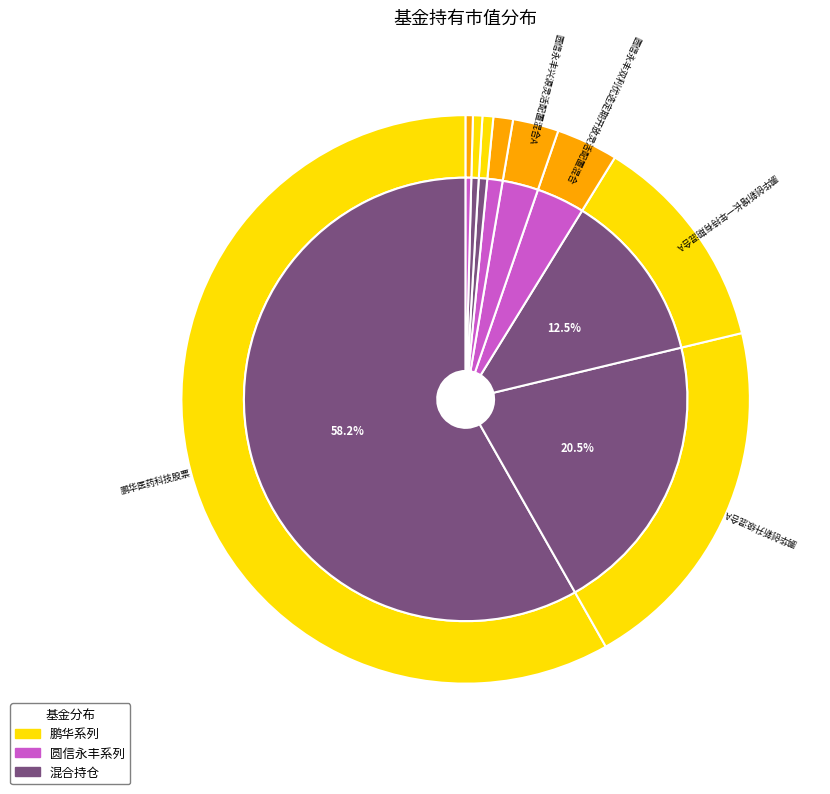

How many slices are in this pie chart?

9